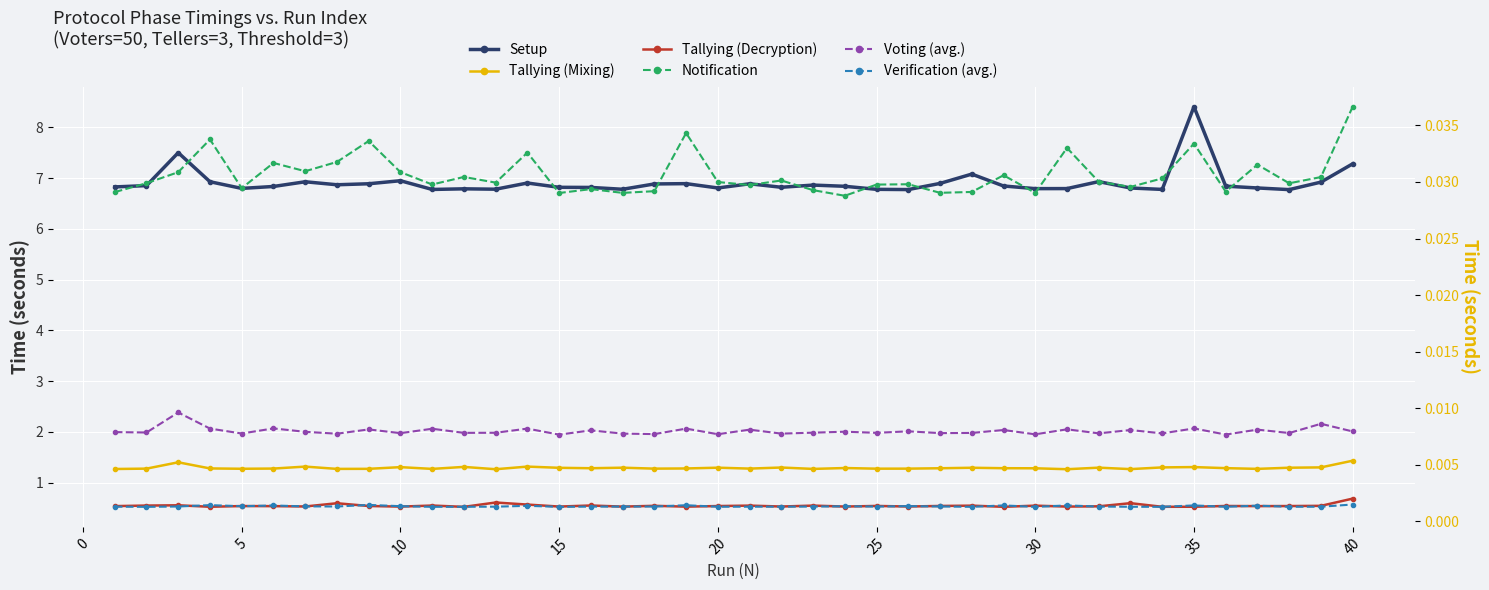

The value of Setup at 5 is 6.8. True or false?

True